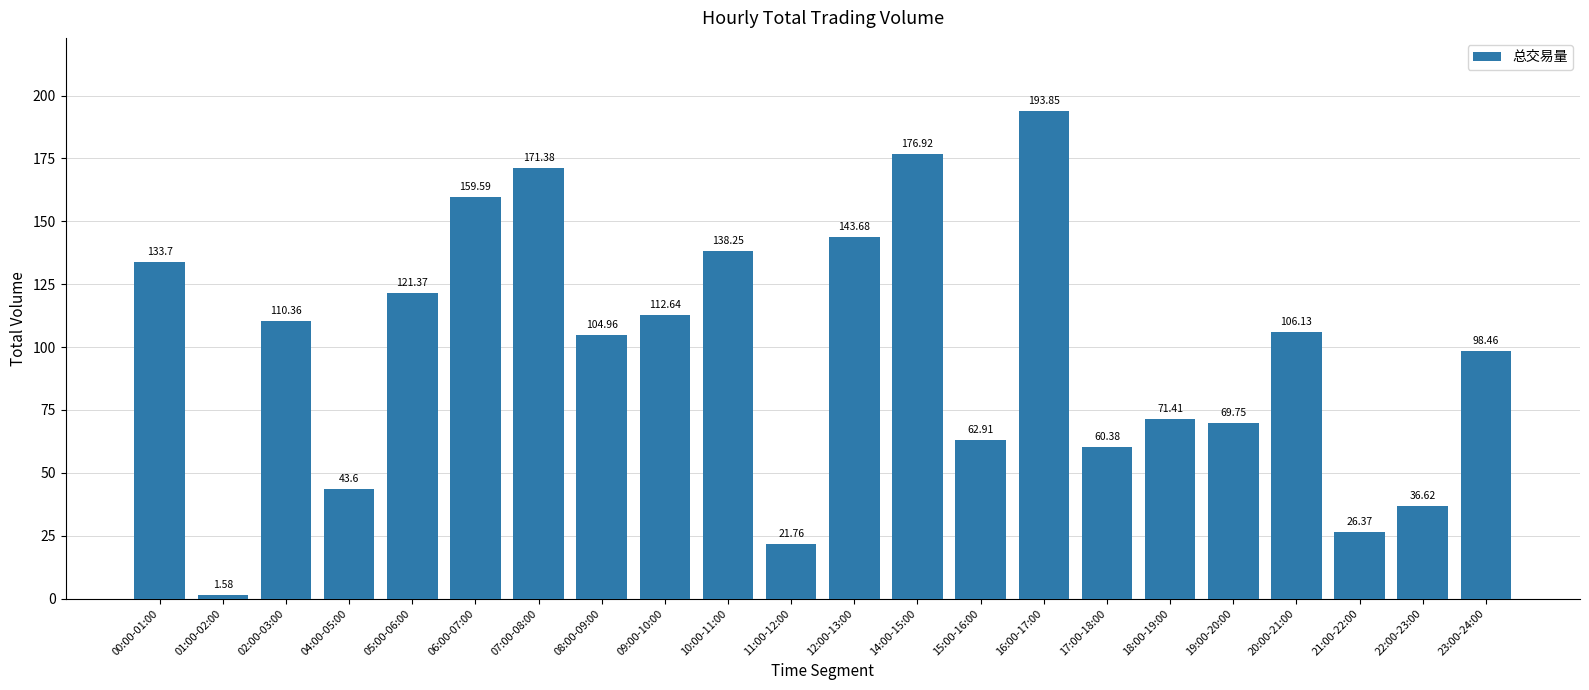

At which label does the data first exceed 106?

00:00-01:00